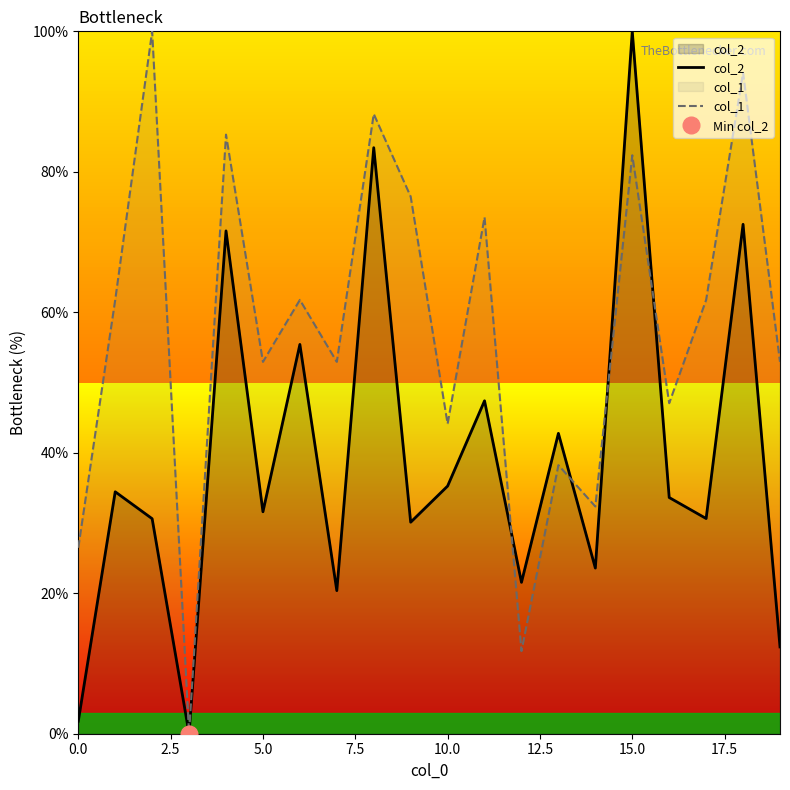

The col_2 series shows 41.6 at 18. True or false?

False